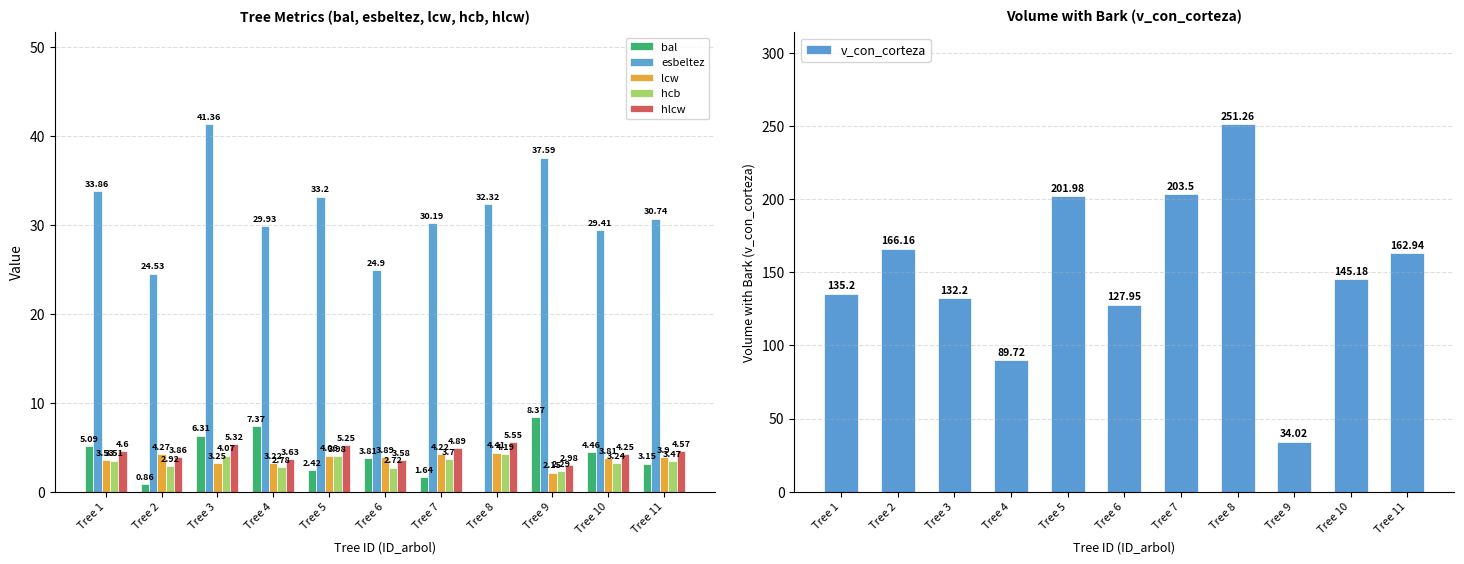

How many groups of bars are there?

11